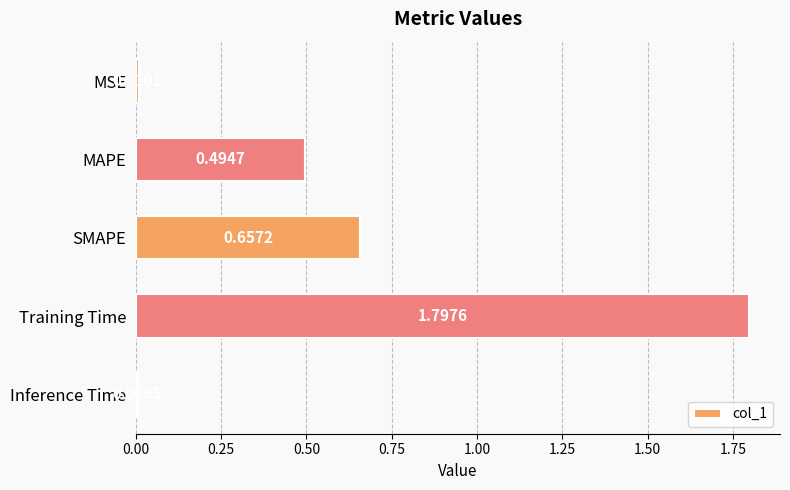

What is the label of the 1st bar from the bottom?

Inference Time